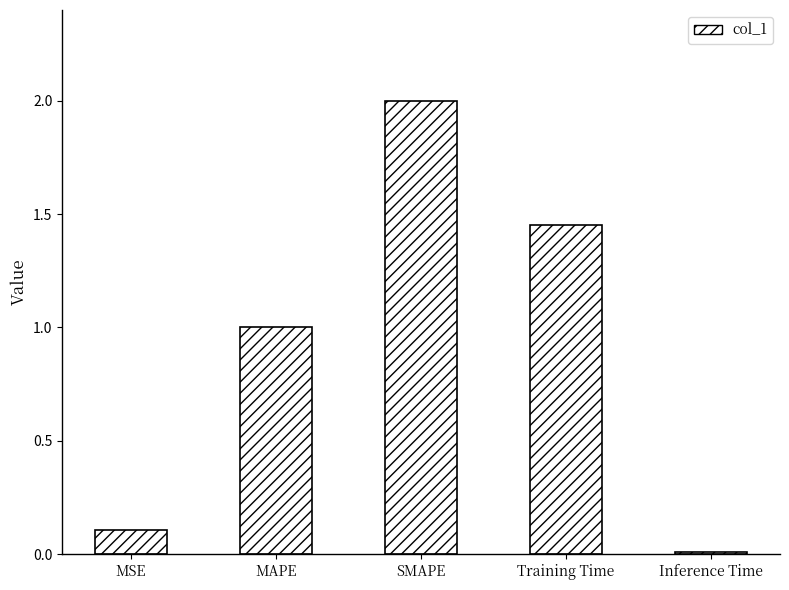

Is it true that the value at SMAPE is 3.5?

False